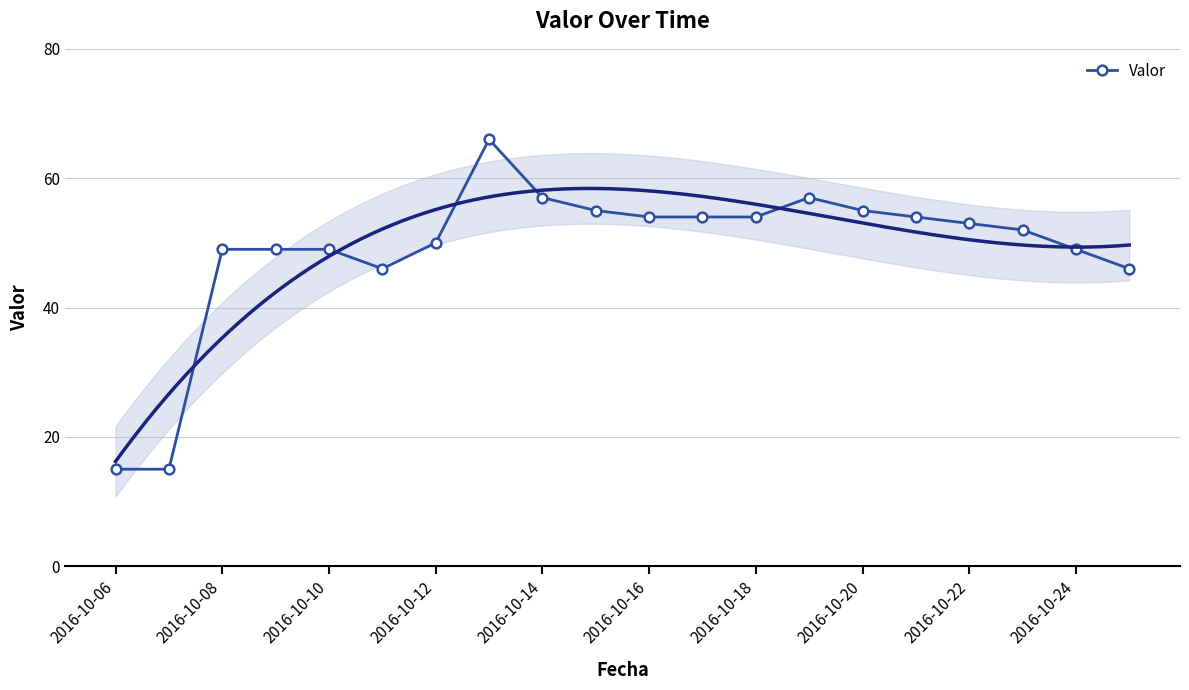

What is the minimum value for Valor?

15